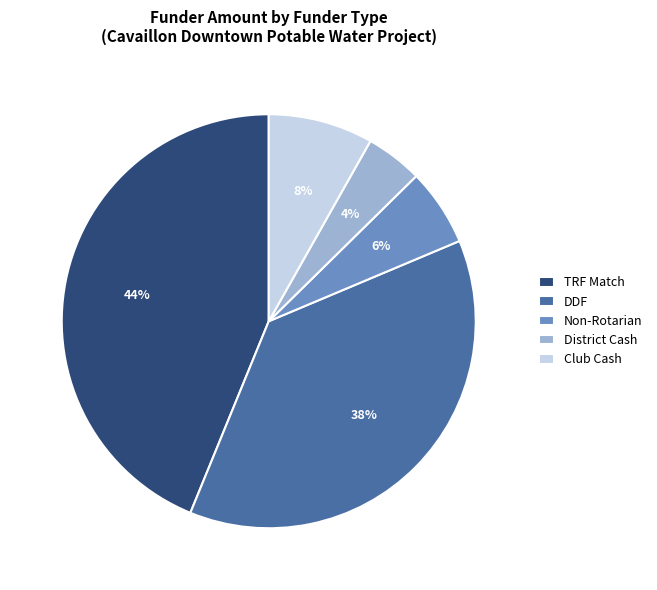

To the nearest percent, what portion does District Cash represent?

4%